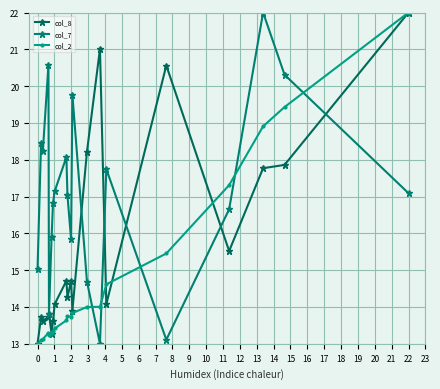

Reading right to left, list all the values displayed in this chart.

col_8: 22.0	17.9	17.8	15.5	20.6	14.1	21.0	18.2	13.9	14.7	14.3	14.7	14.1	13.6	13.3	13.8	13.7	13.6	13.7	13.0
col_7: 17.1	20.3	22.0	16.7	13.1	17.7	13.0	14.7	19.8	15.8	17.0	18.1	17.1	16.8	15.9	13.8	20.6	18.2	18.5	15.0
col_2: 22.0	19.4	18.9	17.3	15.5	14.6	14.0	14.0	13.8	13.7	13.7	13.6	13.4	13.3	13.3	13.2	13.3	13.1	13.1	13.0